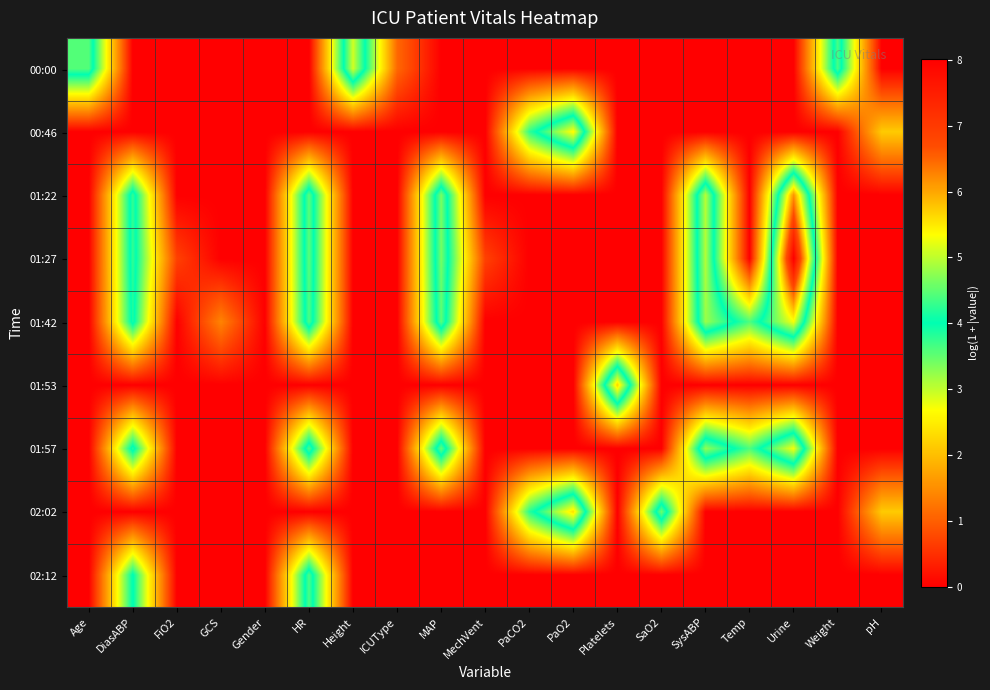

What is the difference between the highest and lowest values at MAP?

4.6